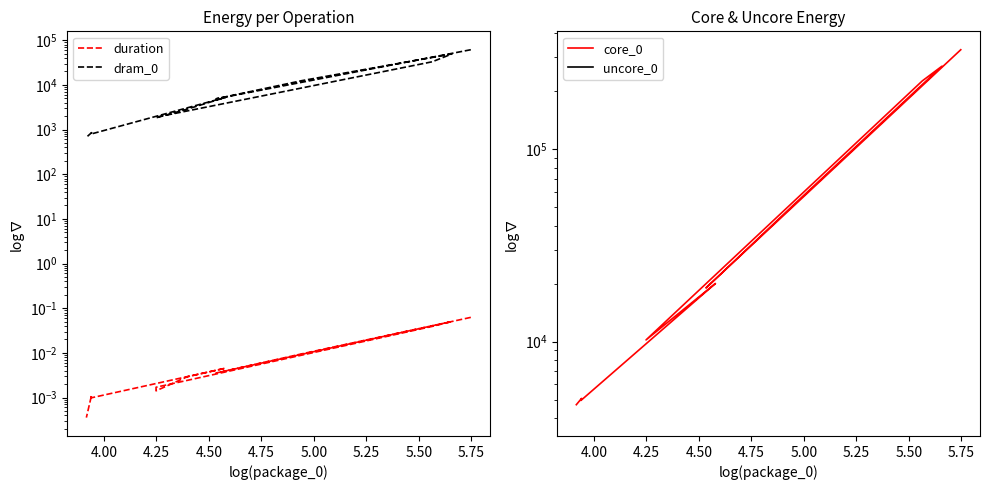

True or false: duration has a value of 0.0 at 10.

False